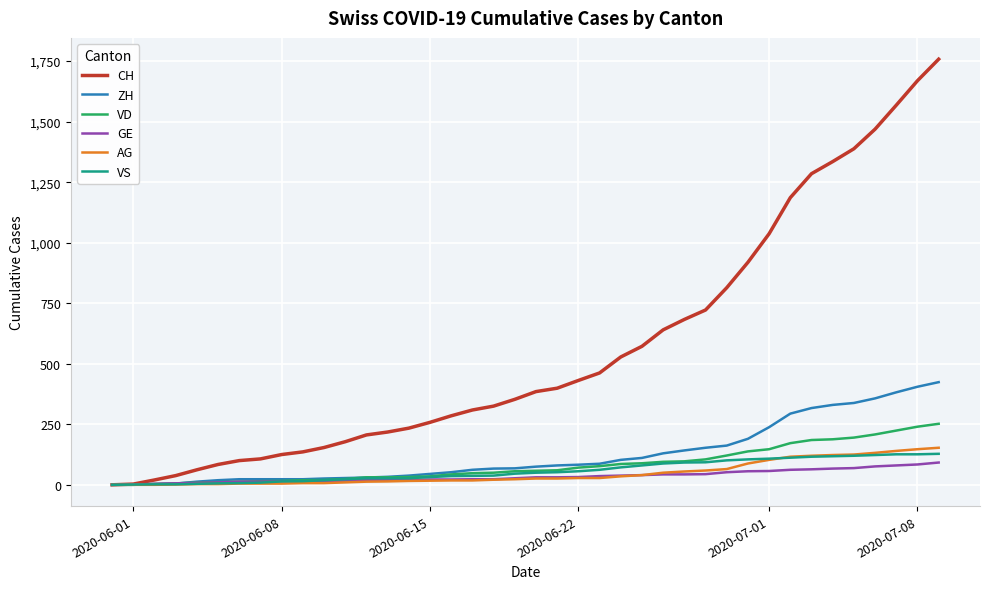

What is the maximum value for VS?

128